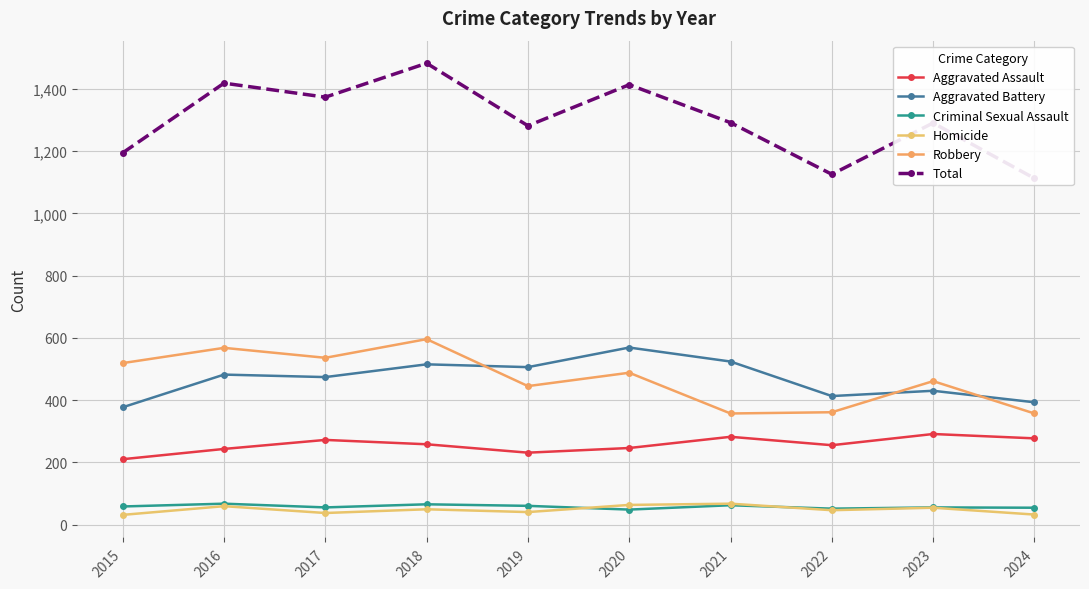

True or false: Total and Aggravated Assault cross at least once.

False